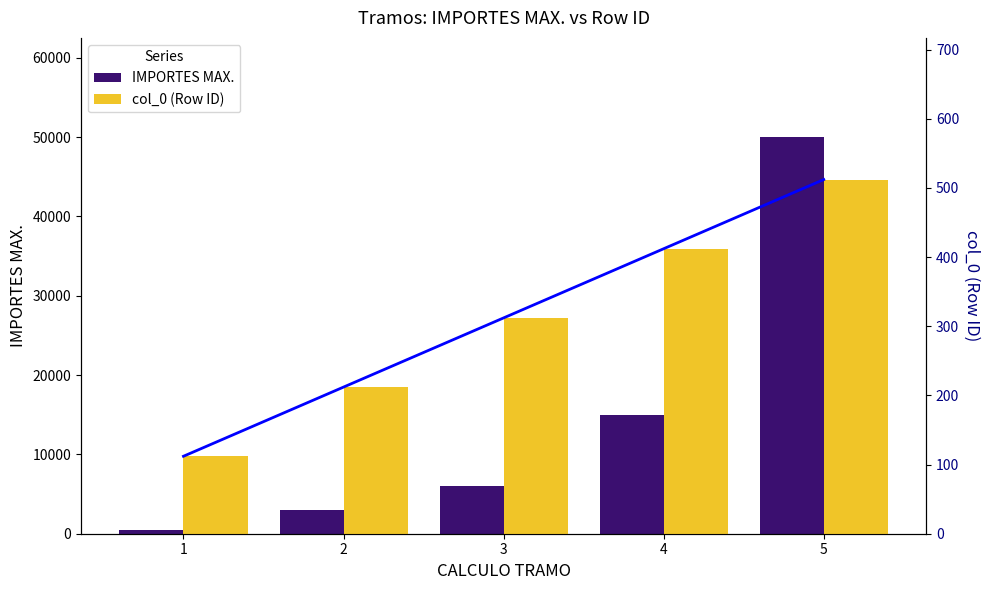

What value does the col_0 (Row ID) series have at 3, to the nearest 10?

310